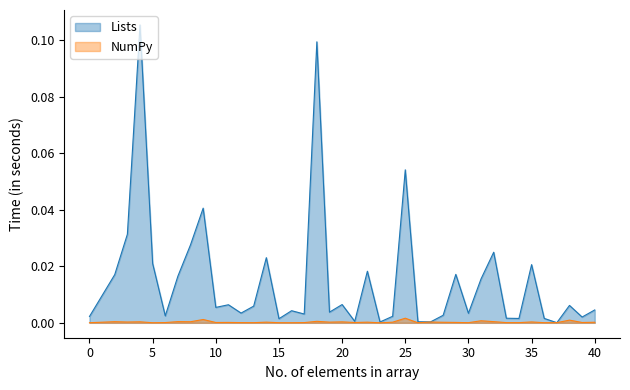

After their last crossing, which series has the higher values: NumPy or Lists?

Lists